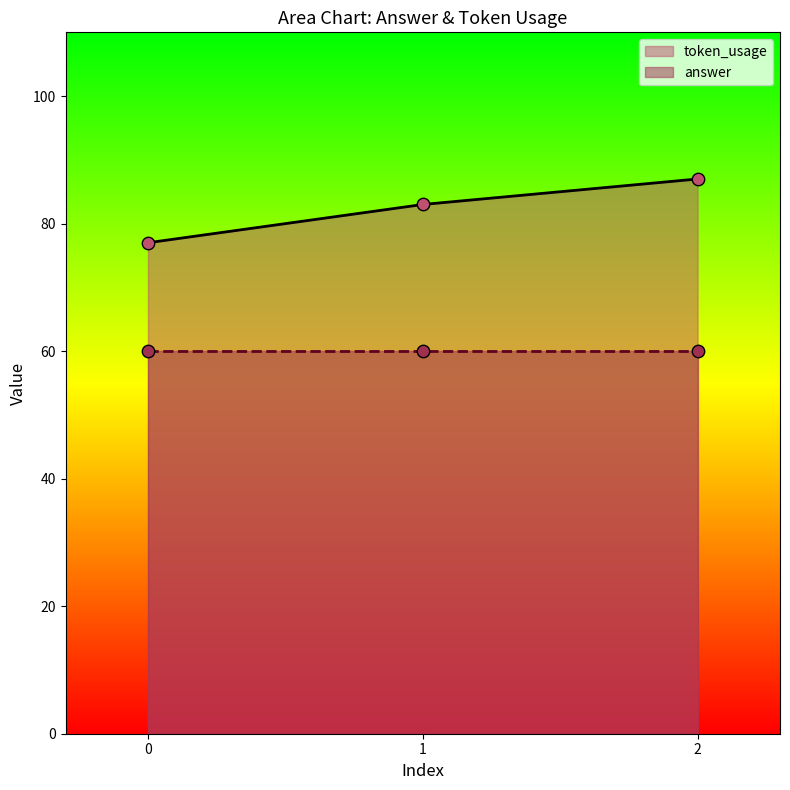

What is the change in value from 1 to 2?

+4